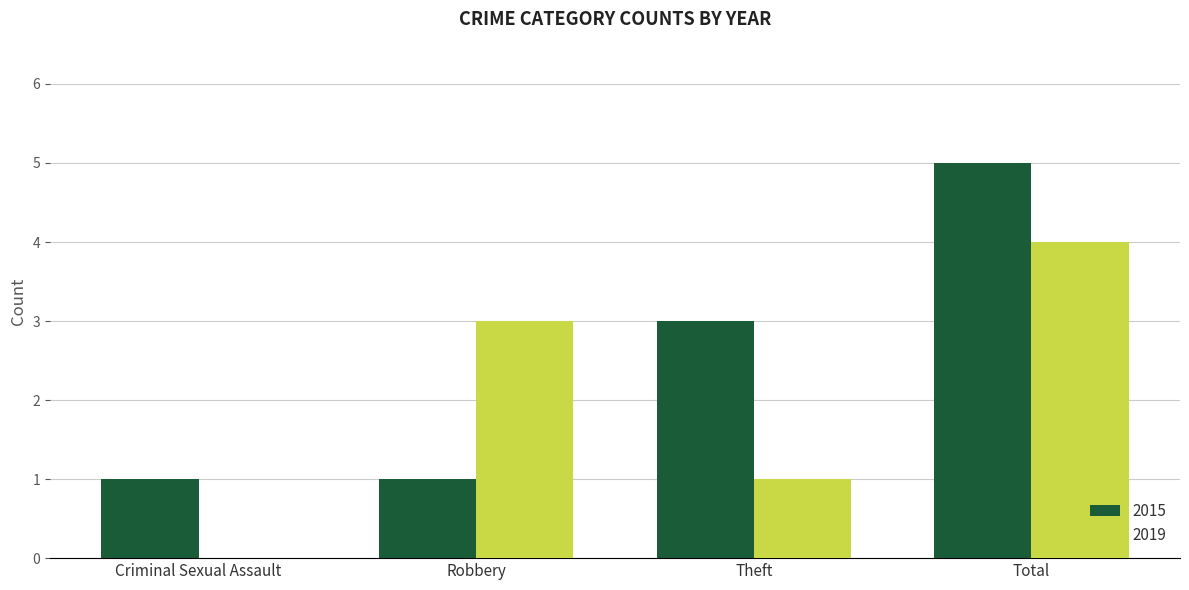

What is the average value of the 2019 series?

2